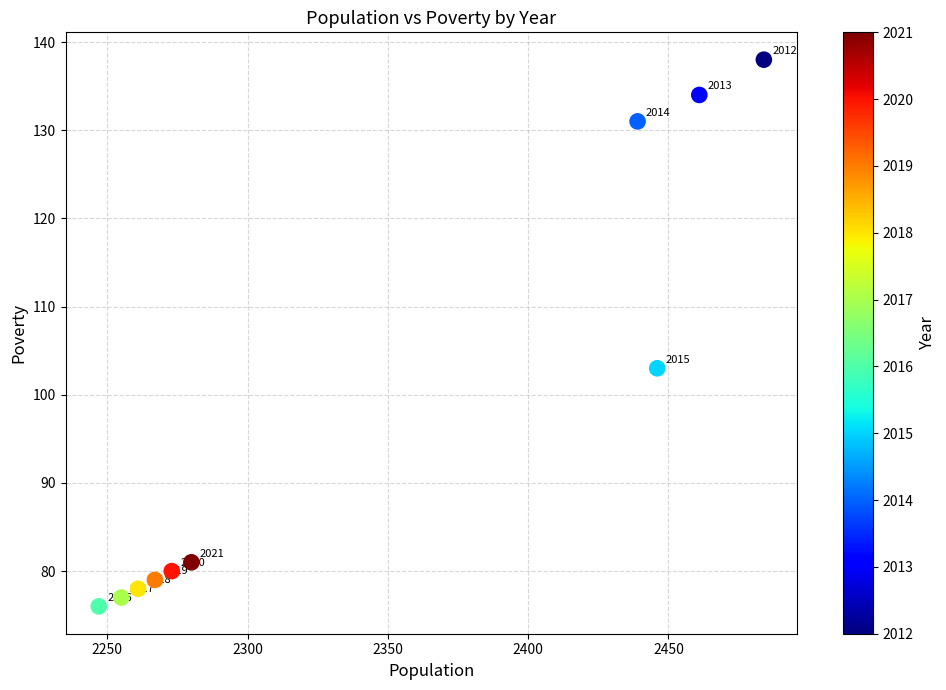

What Y value in the scatter plot is closest to 107?

103